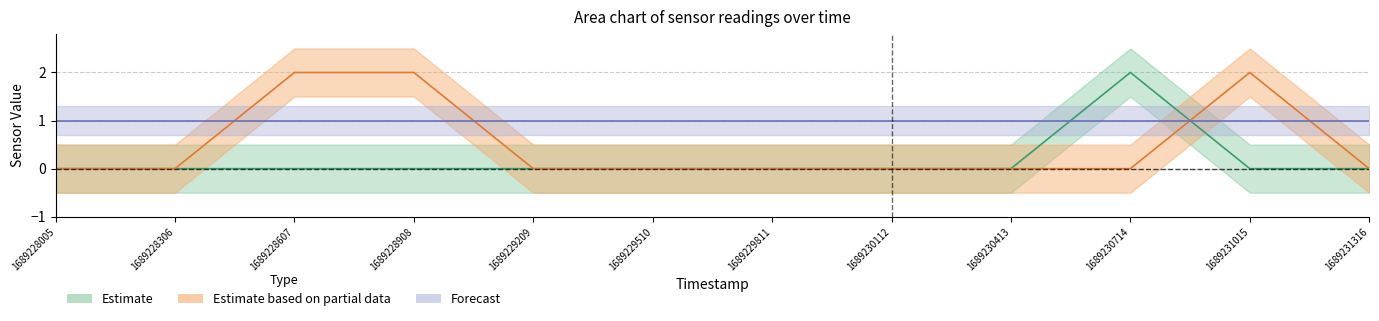

What is the greatest value displayed?

2